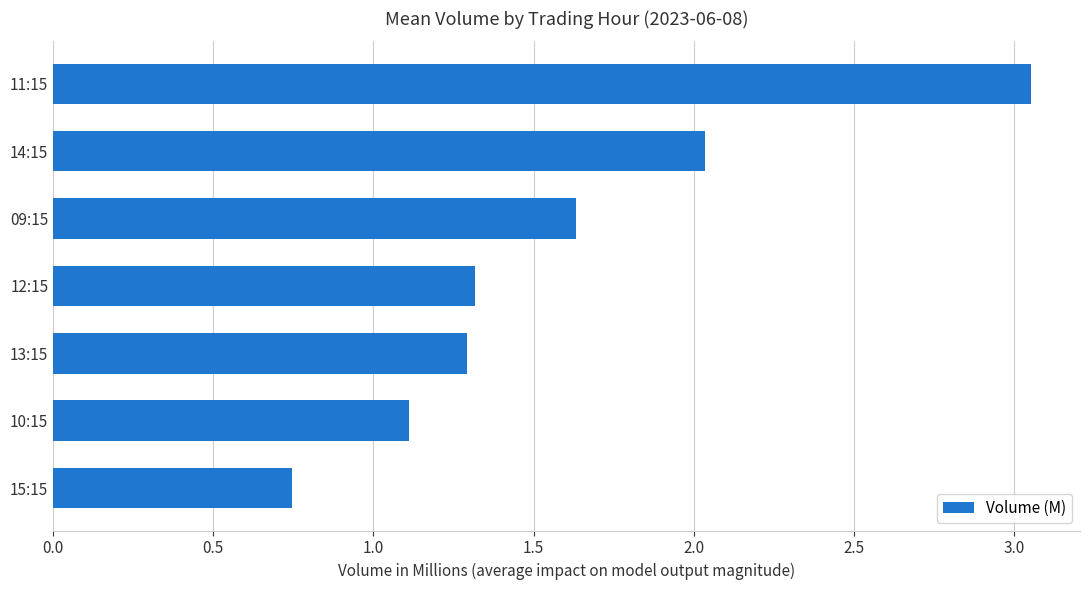

Between 13:15 and 10:15, which is larger?

13:15